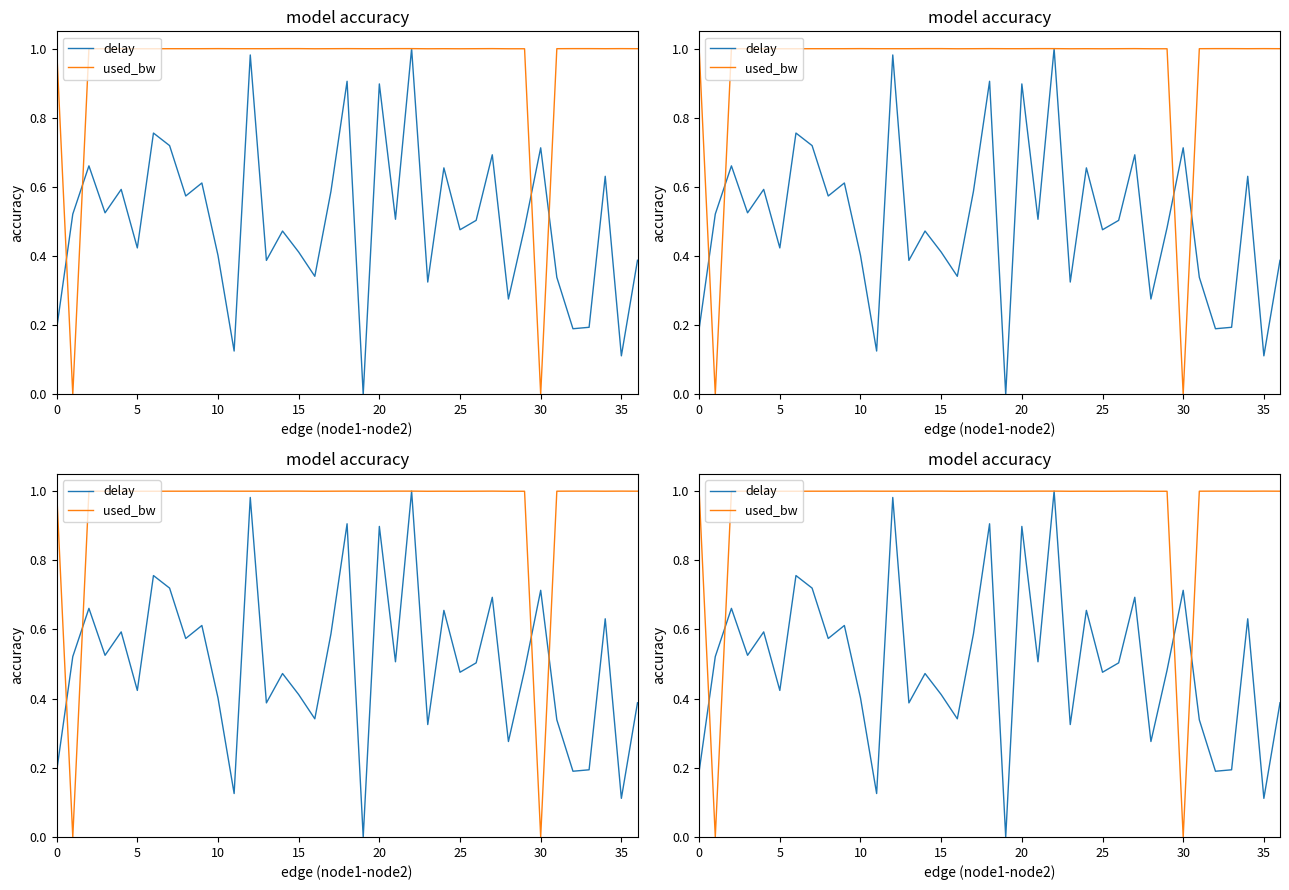

True or false: used_bw and delay cross at least once.

True